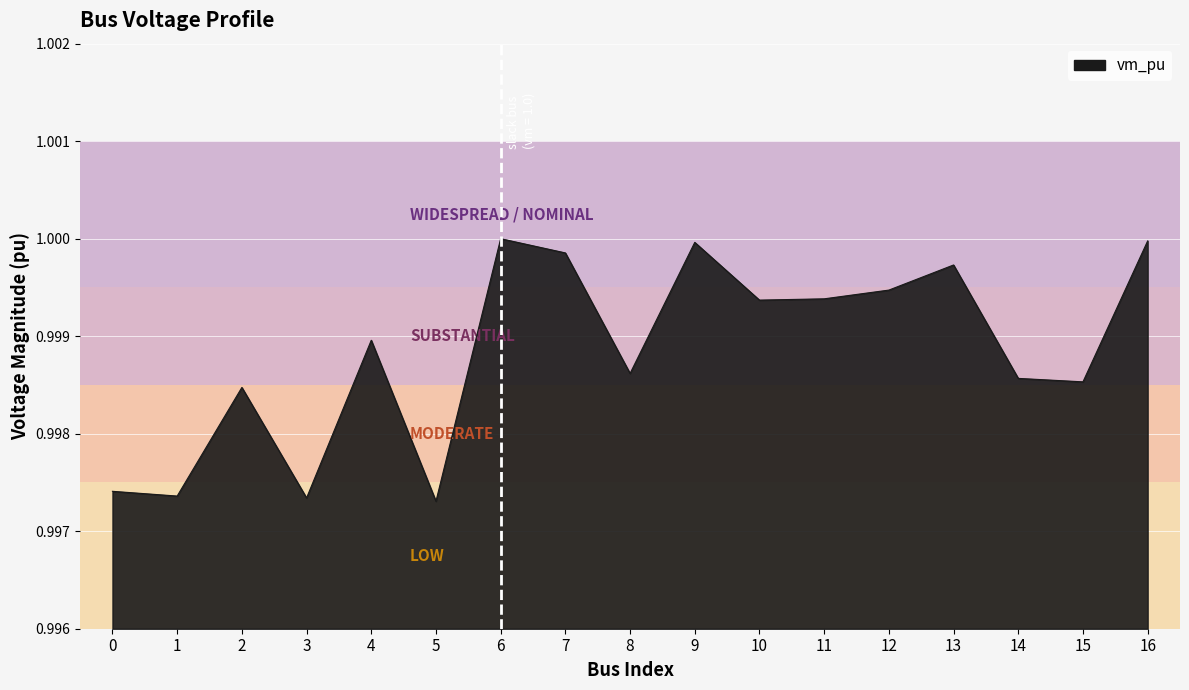

The chart shows a value of 0.4 at 16. True or false?

False